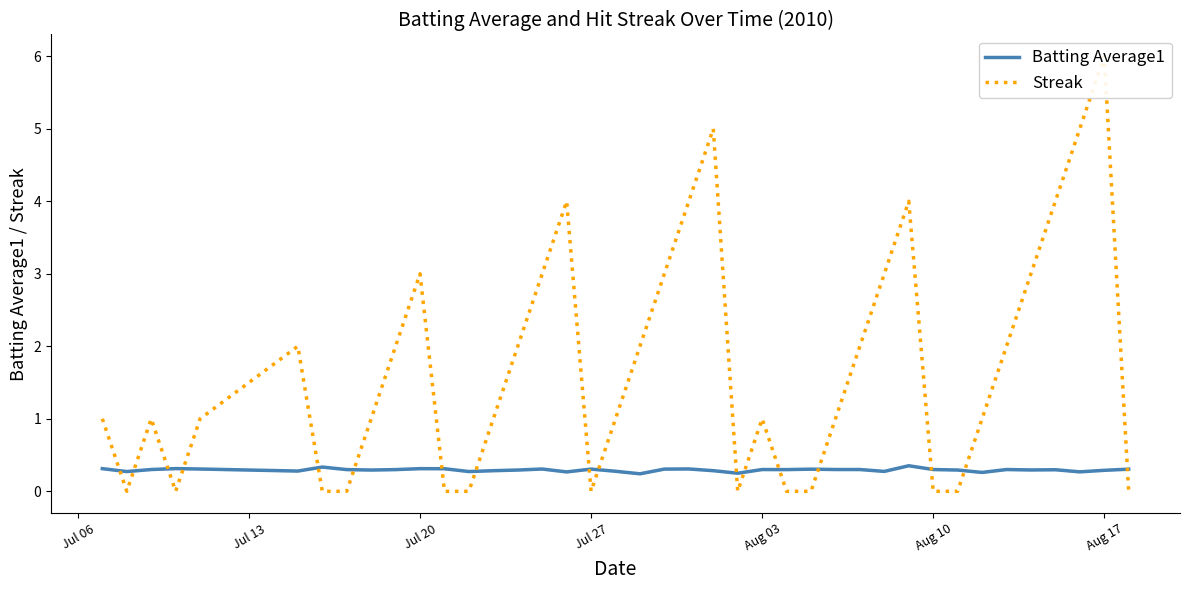

True or false: Batting Average1 has a value of 0.3 at Jul 20.

True